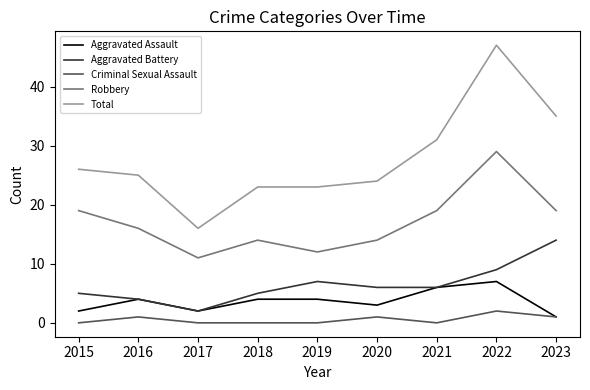

Rank the series by their maximum value, from lowest to highest.

Criminal Sexual Assault, Aggravated Assault, Aggravated Battery, Robbery, Total